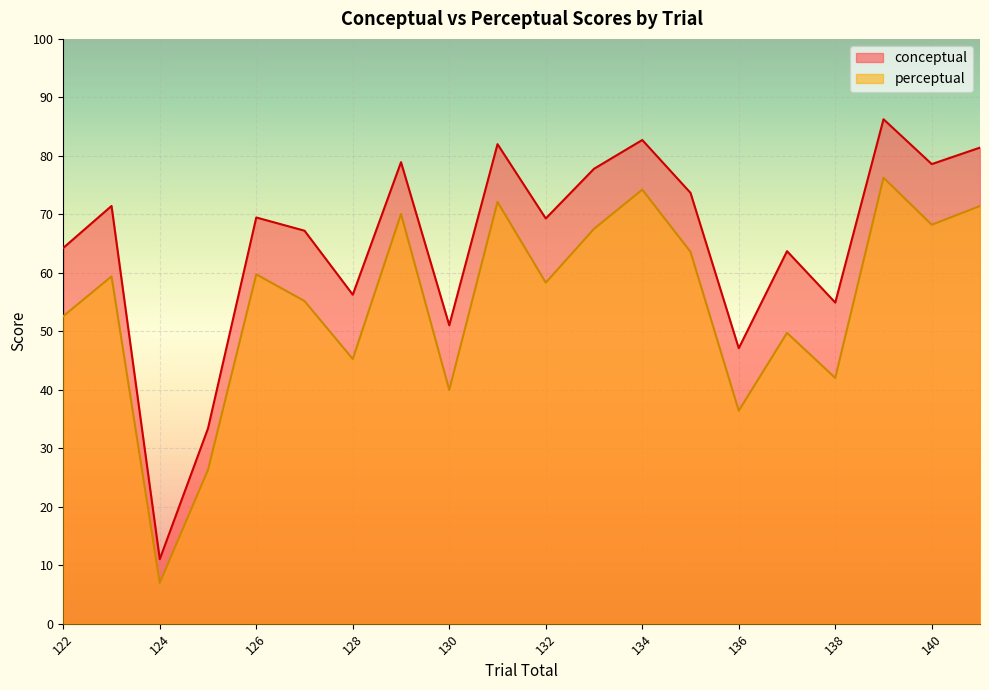

How many categories are shown in the chart?

20